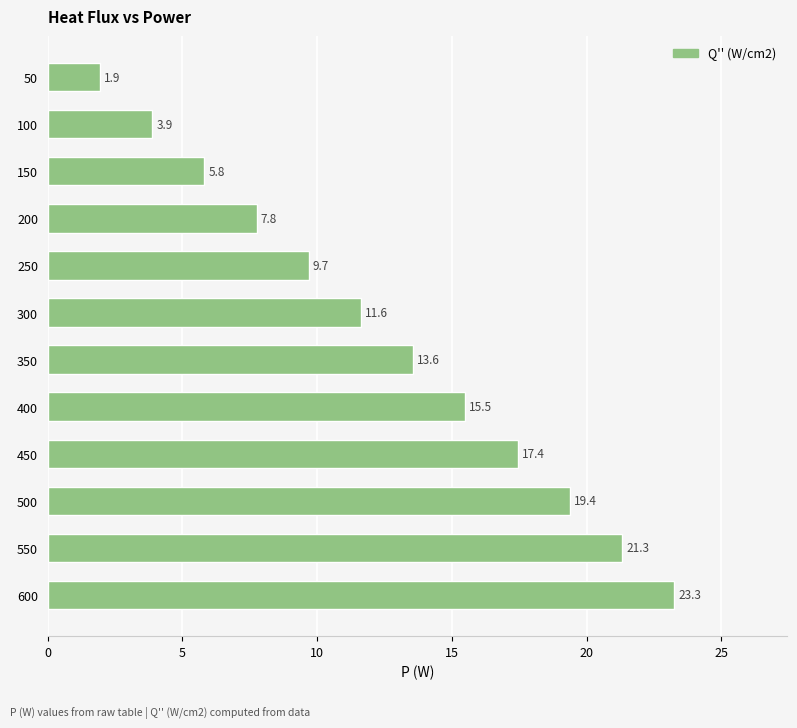

Is it true that the value at 400 is 15.5?

True